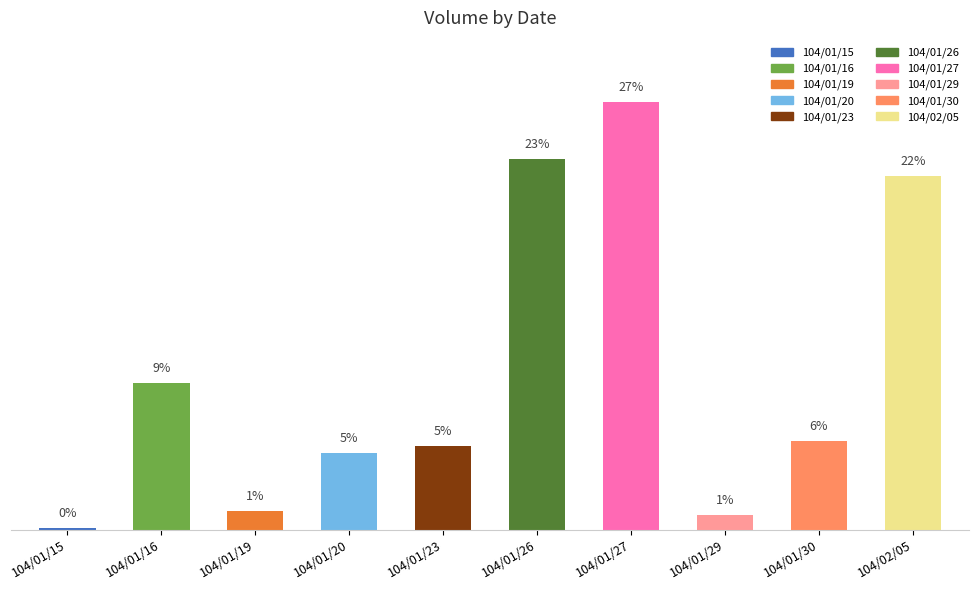

Which label corresponds to the largest value in the chart?

104/01/27